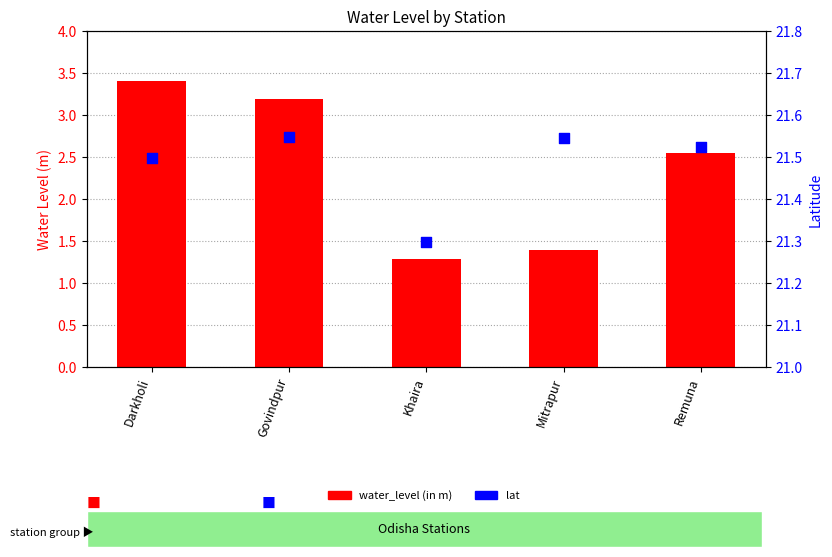

At which category is the sum across all series the highest?

Darkholi